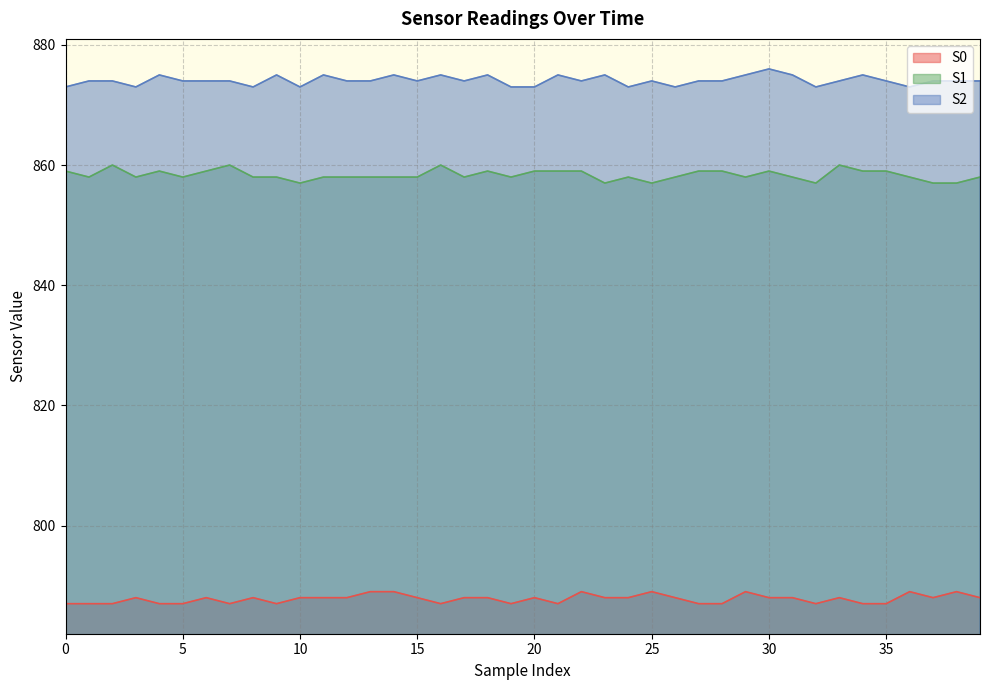

The S0 series shows 1092 at 10. True or false?

False